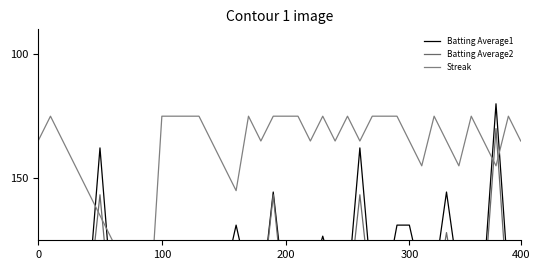

What is the minimum value shown in the chart?

120.0